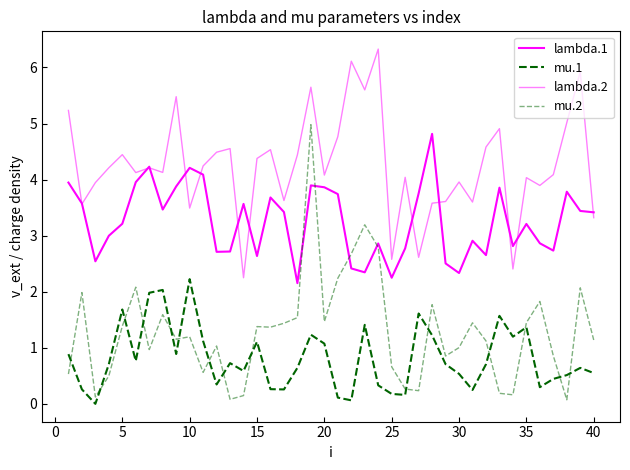

Does the chart have visible grid lines?

No